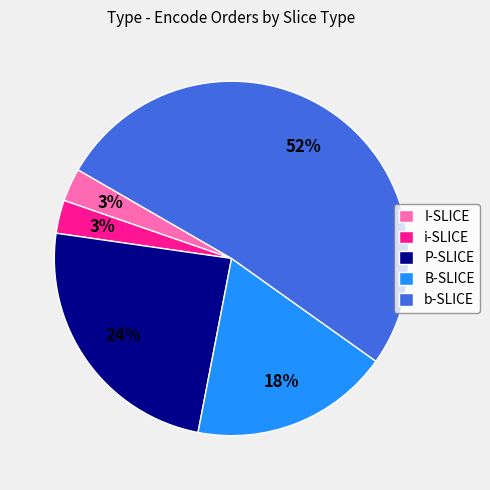

Is the sum of P-SLICE and b-SLICE greater than half?

Yes